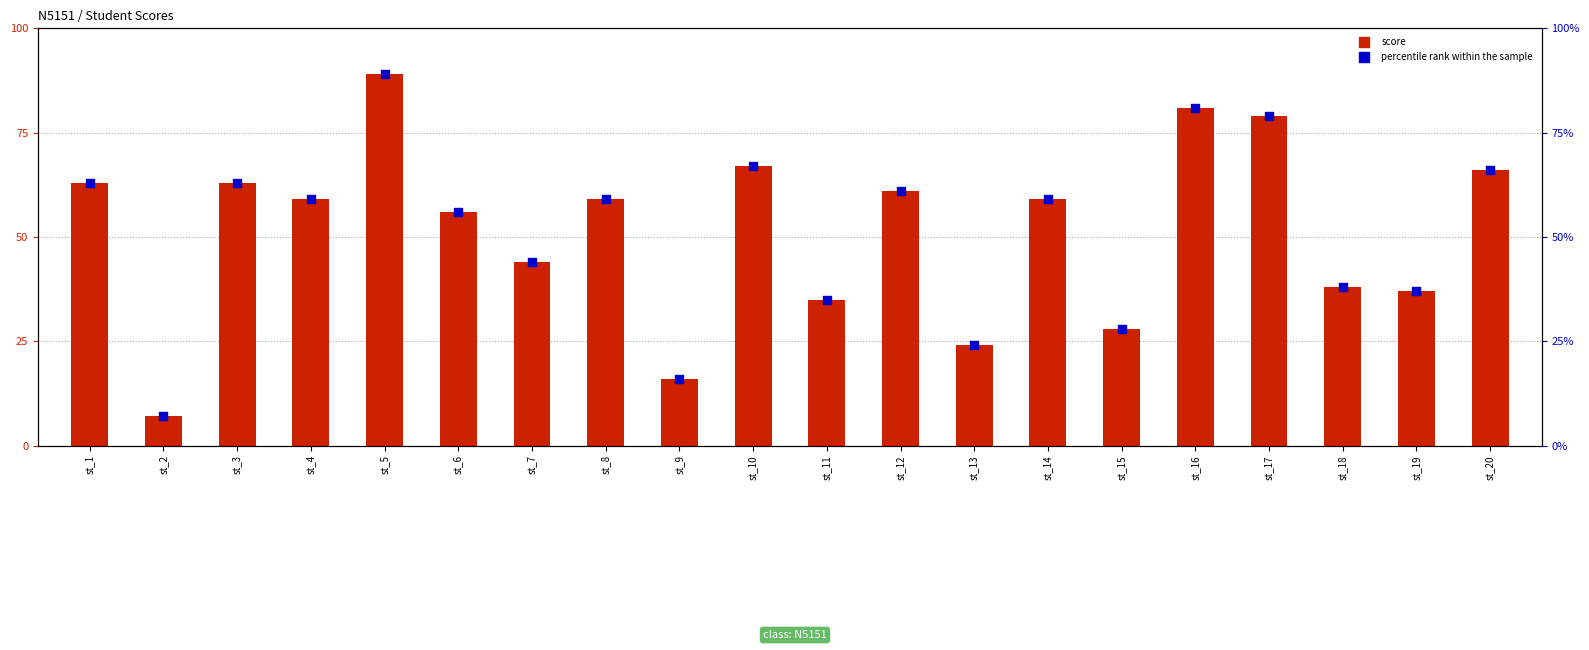

Which series contains the highest Y value?

score